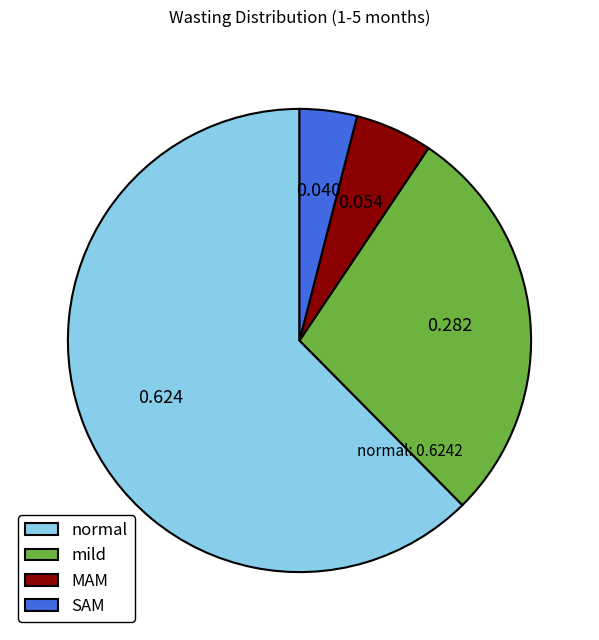

Do SAM and mild together represent more than half of the pie?

No